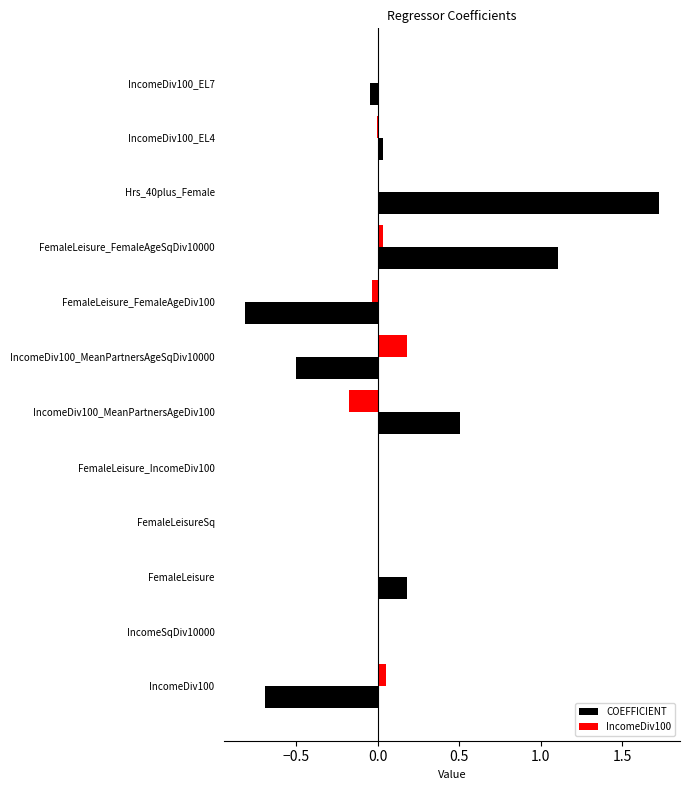

Which category has the highest value across all series?

Hrs_40plus_Female